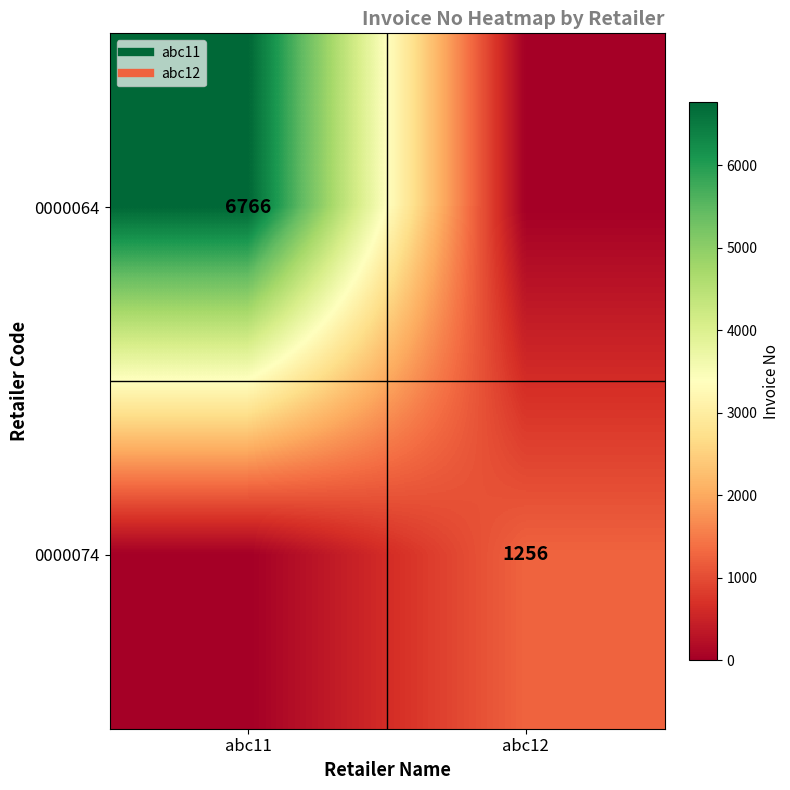

How many series are shown in this chart?

2